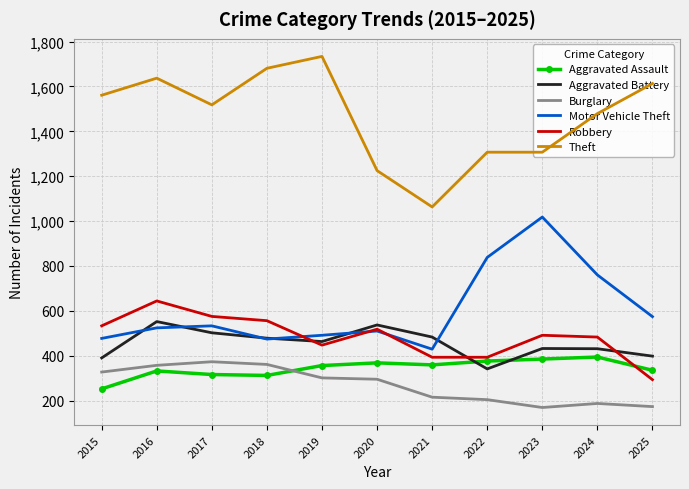

What is the greatest value displayed?

1734